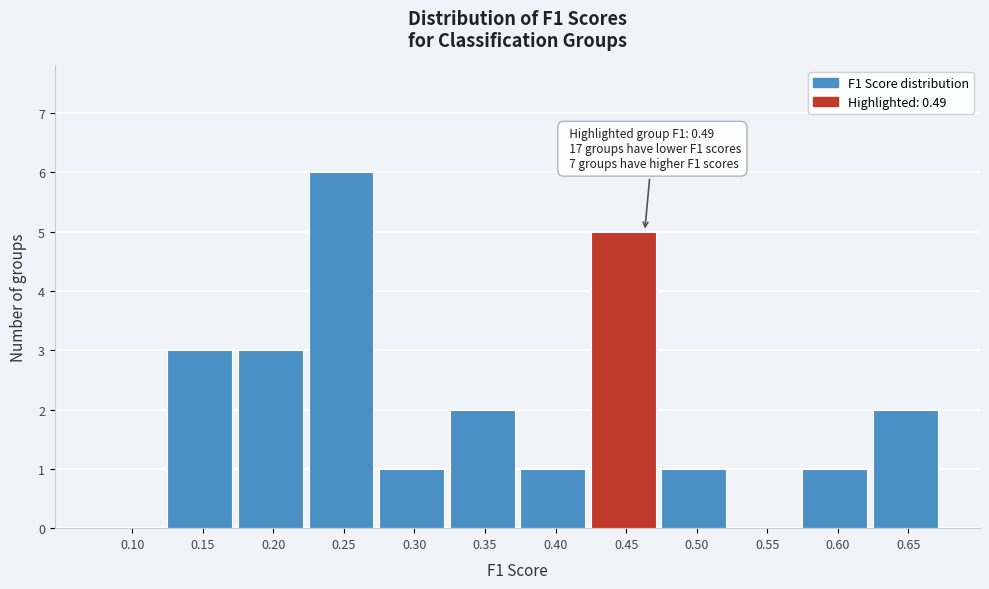

Reading right to left, transcribe all the data shown in this chart.

0.65=2	0.60=1	0.55=0	0.50=1	0.45=5	0.40=1	0.35=2	0.30=1	0.25=6	0.20=3	0.15=3	0.10=0